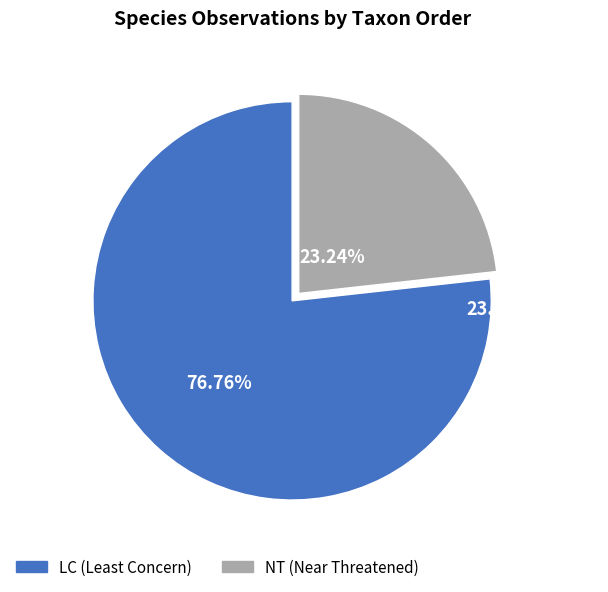

Count the number of slices in the pie.

2